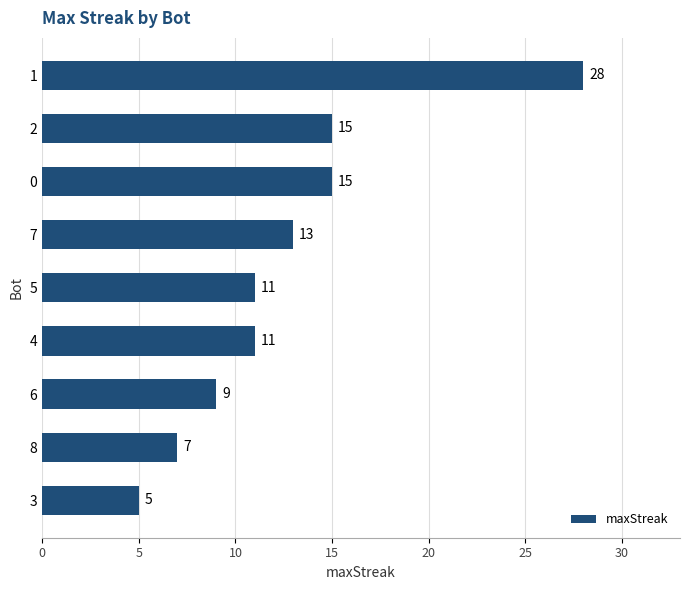

The value at 8 is 7. True or false?

True